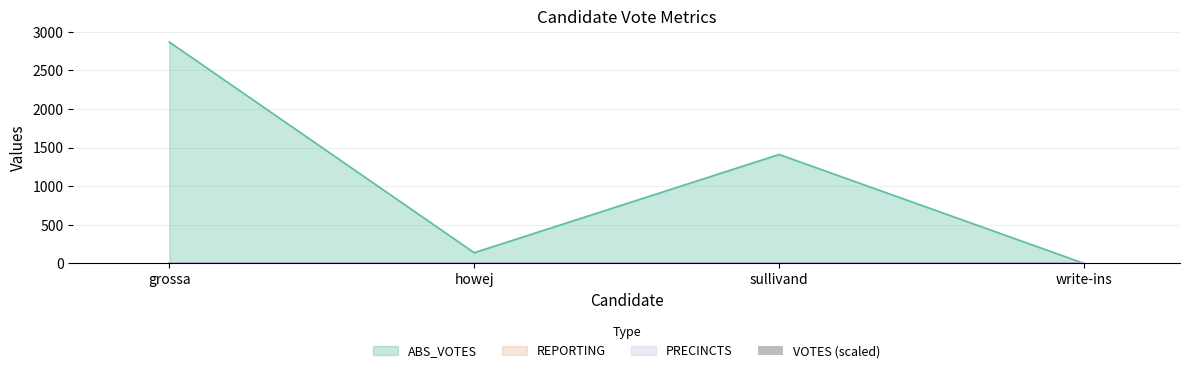

Which category has the lowest value across all series?

write-ins